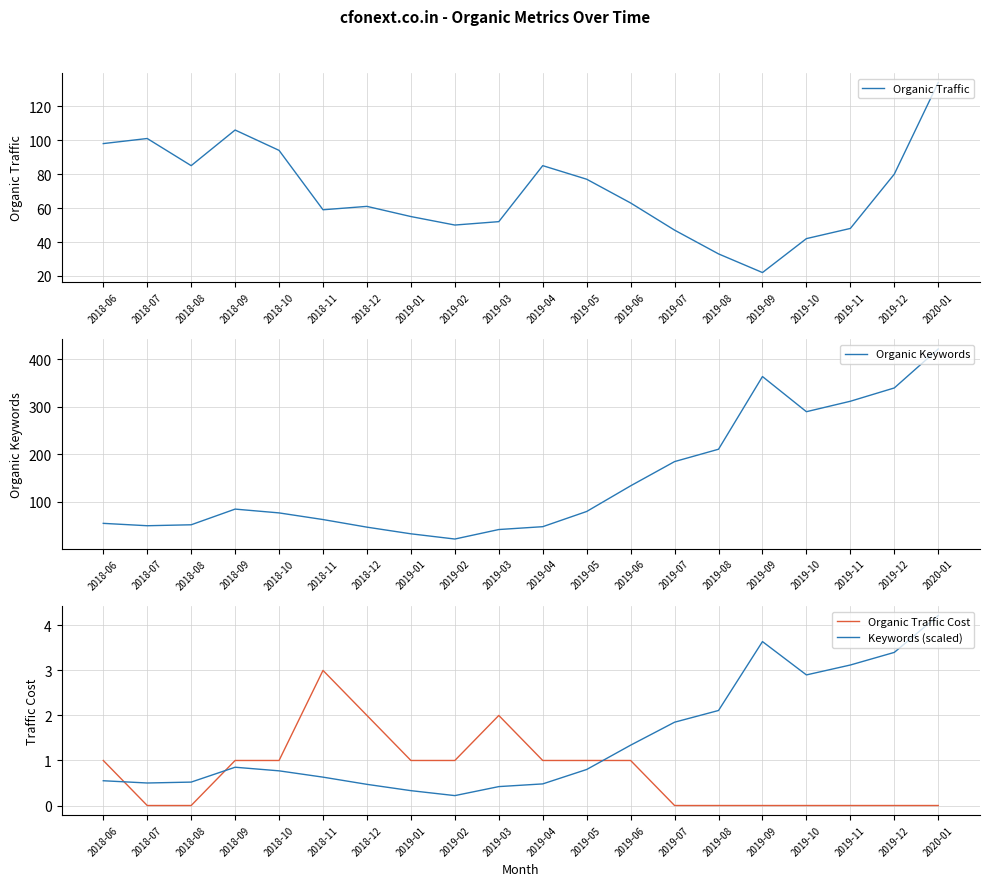

Between 2018-11 and 2019-12, which series saw the biggest shift?

Organic Keywords